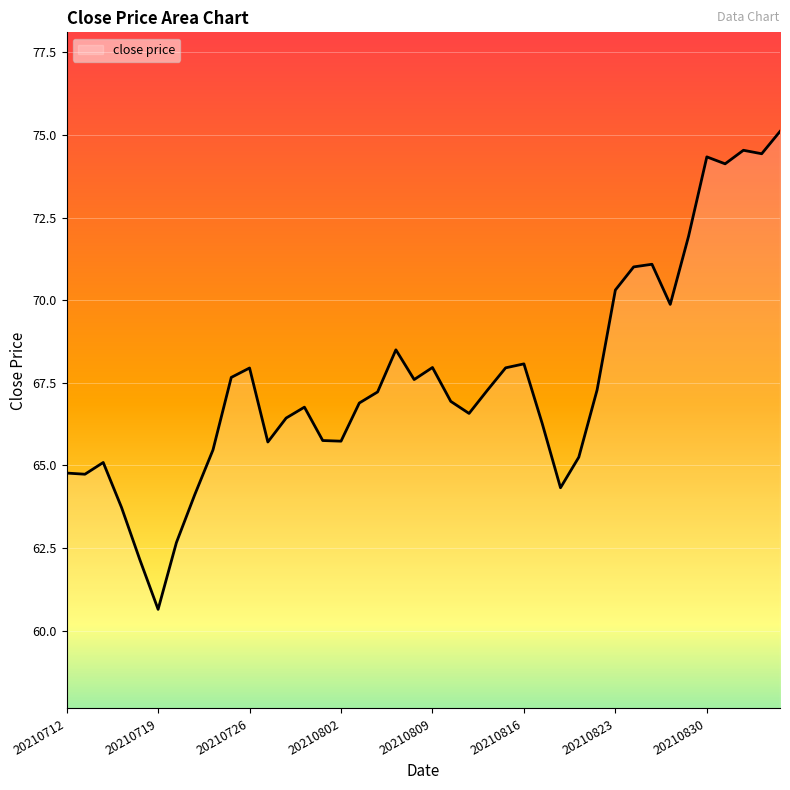

The chart shows a value of 67.2 at 17. True or false?

True